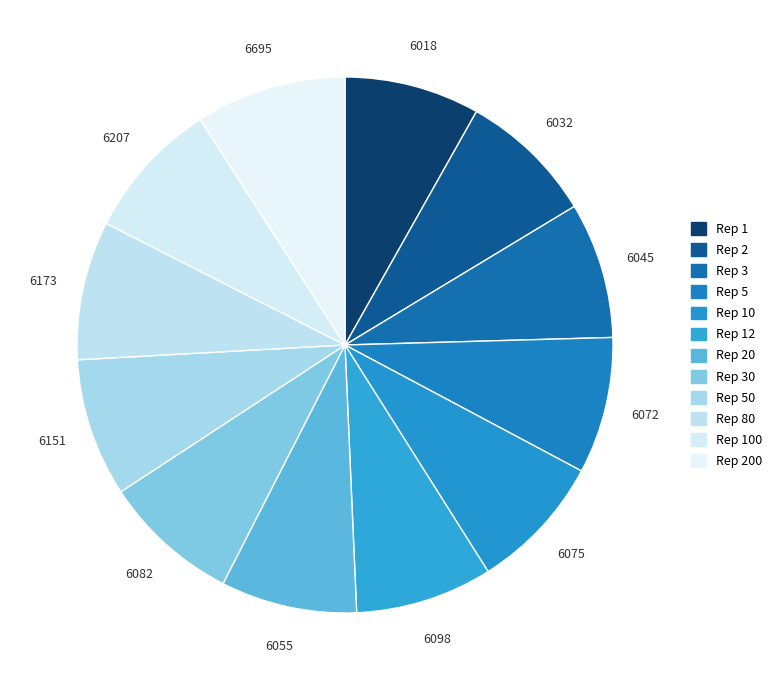

How many slices are in this pie chart?

12